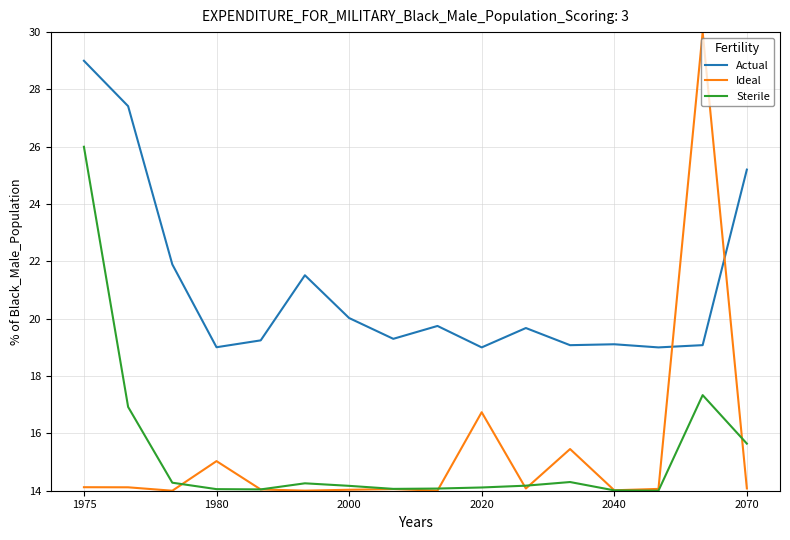

Which series ends up on top after the final intersection of Sterile and Ideal?

Sterile